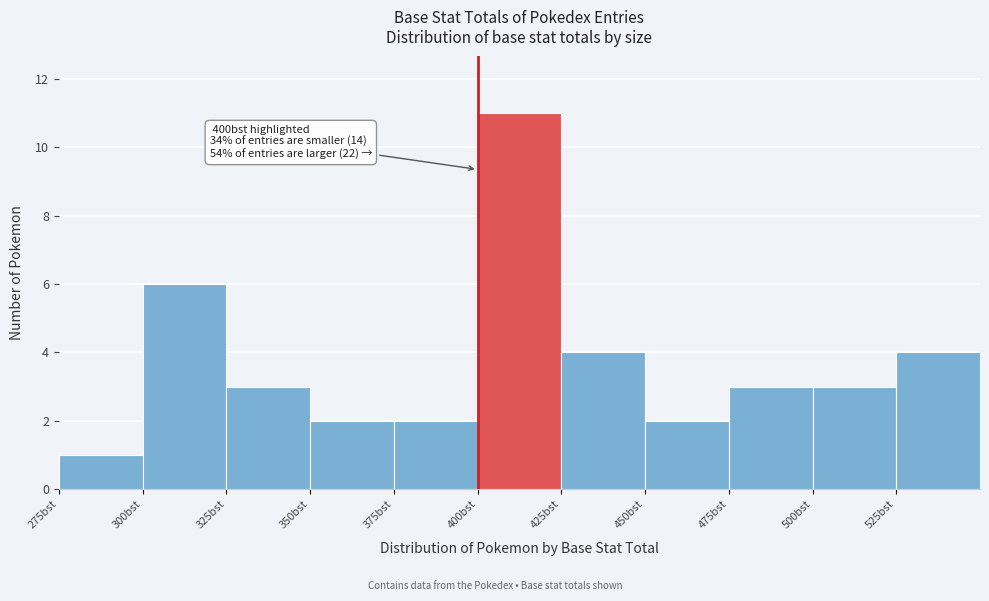

Which range on the x-axis has the tallest bar?

400 to 425